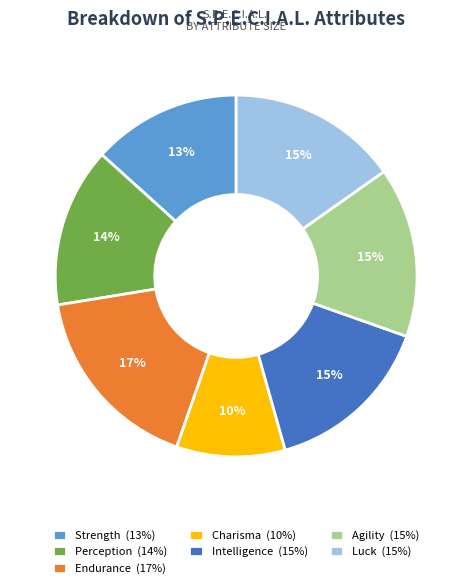

How many segments does this pie chart have?

7